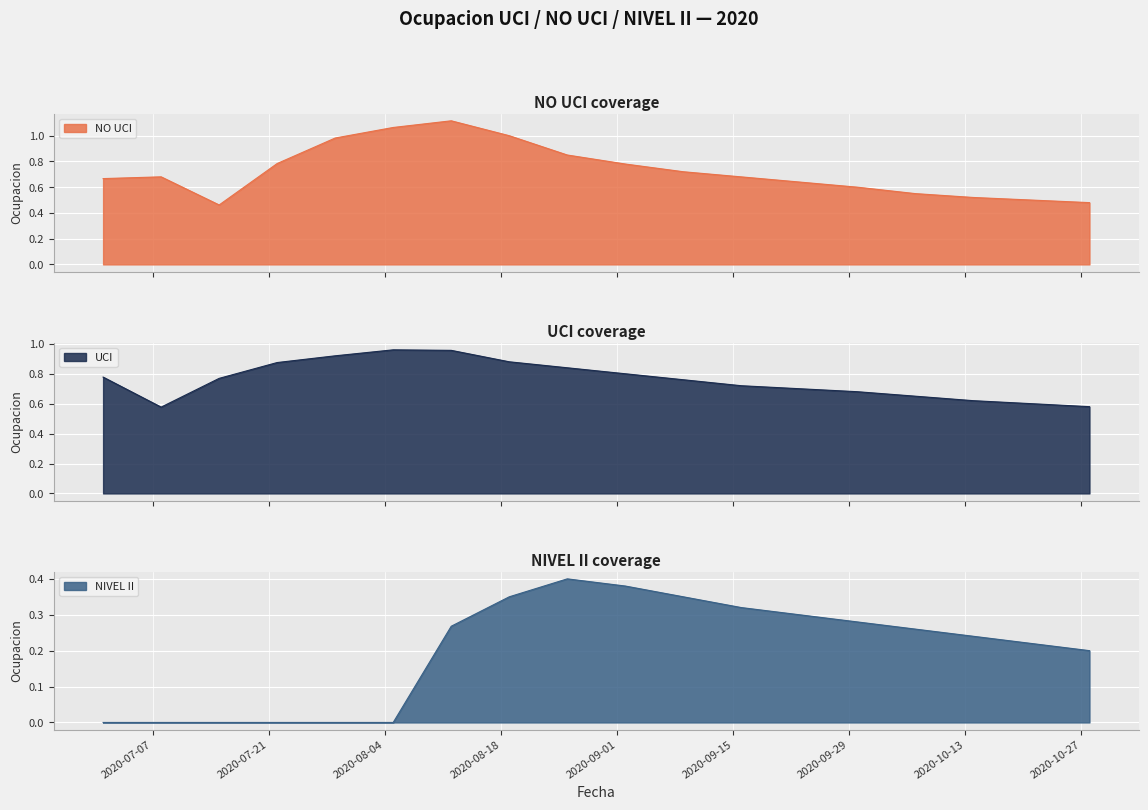

What is the average value of the NIVEL II series?

0.2